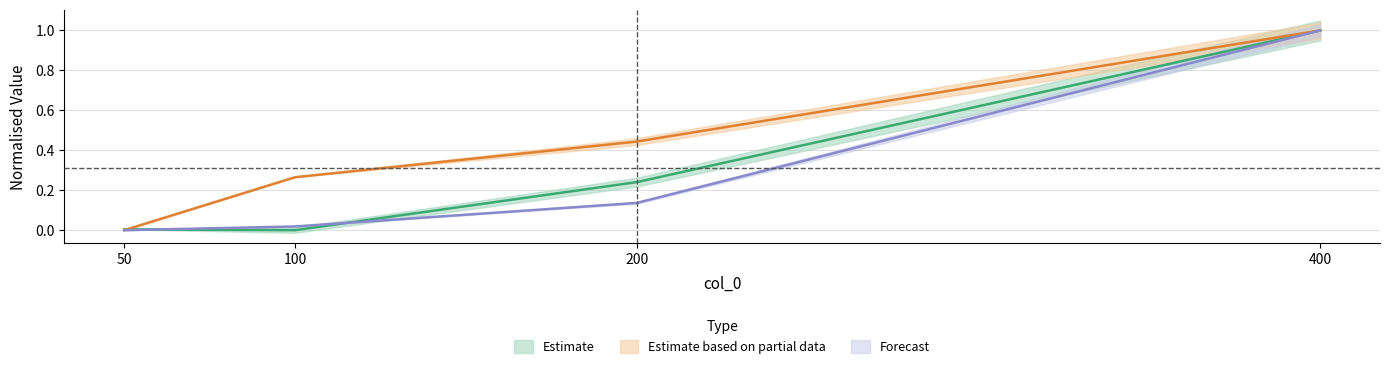

Between 100 and 200, which series saw the biggest shift?

col_4